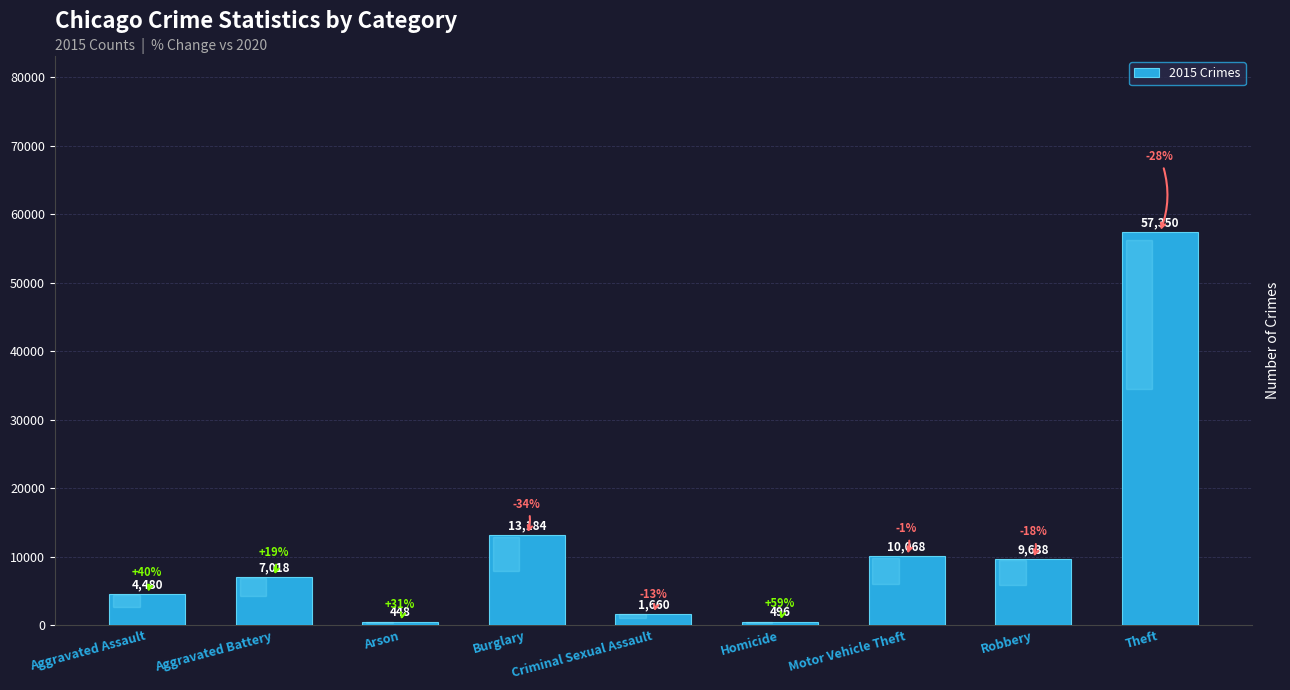

Which has a higher value, Burglary or Aggravated Battery?

Burglary